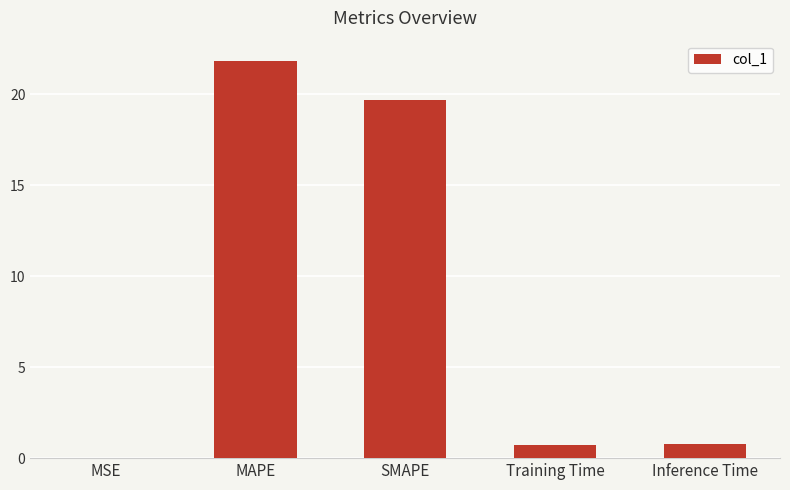

What value does the data have at MAPE?

21.8